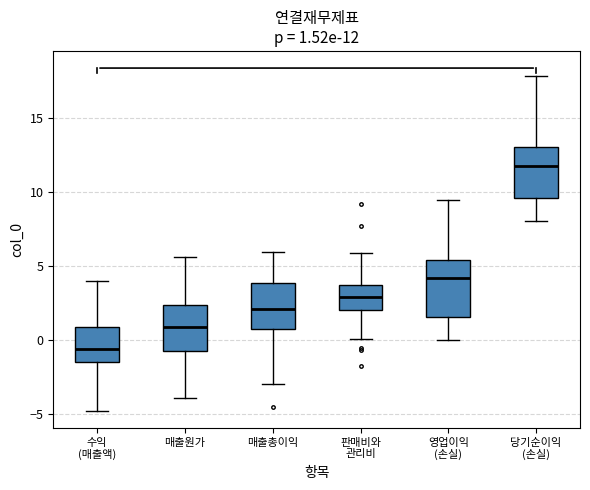

Which box has the lowest median line?

수익 (매출액)